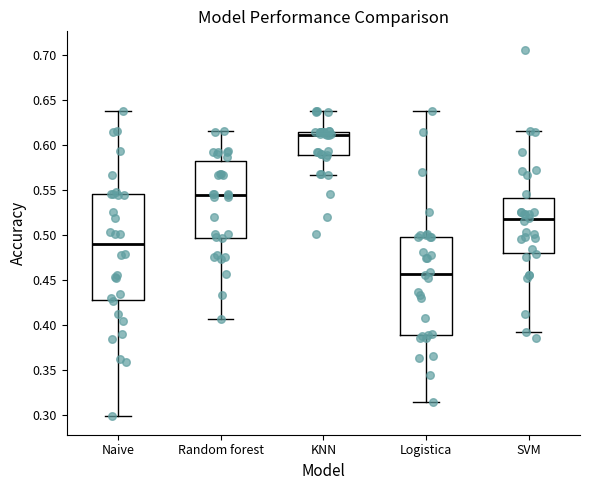

Which box's median line is the highest?

KNN